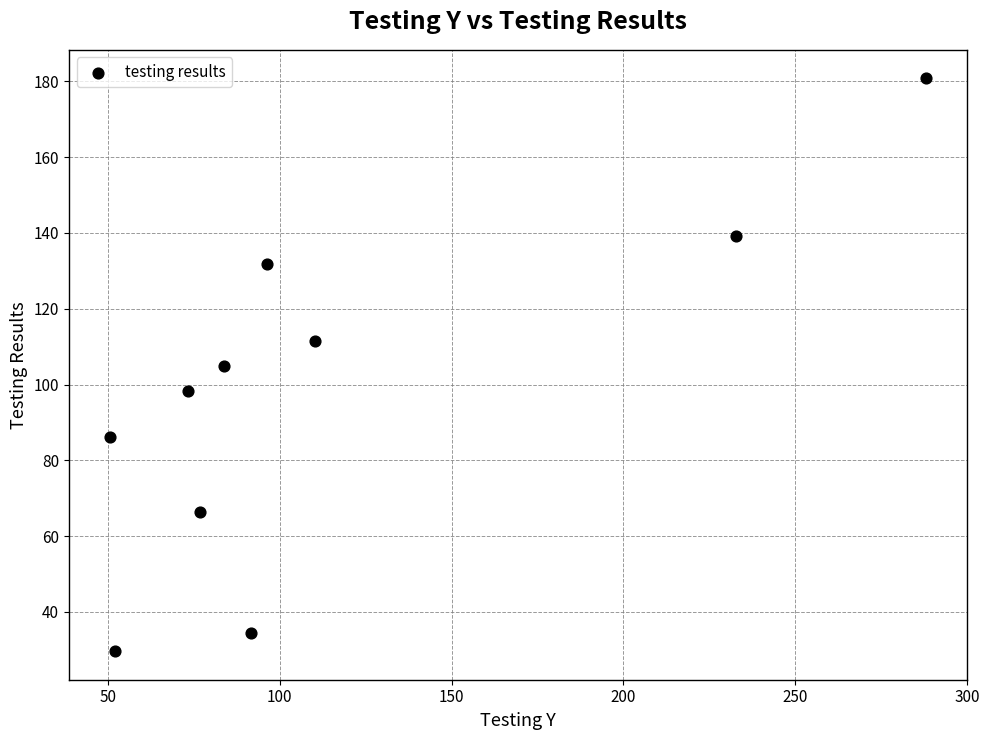

What is the range of Y values (max minus min)?

151.1